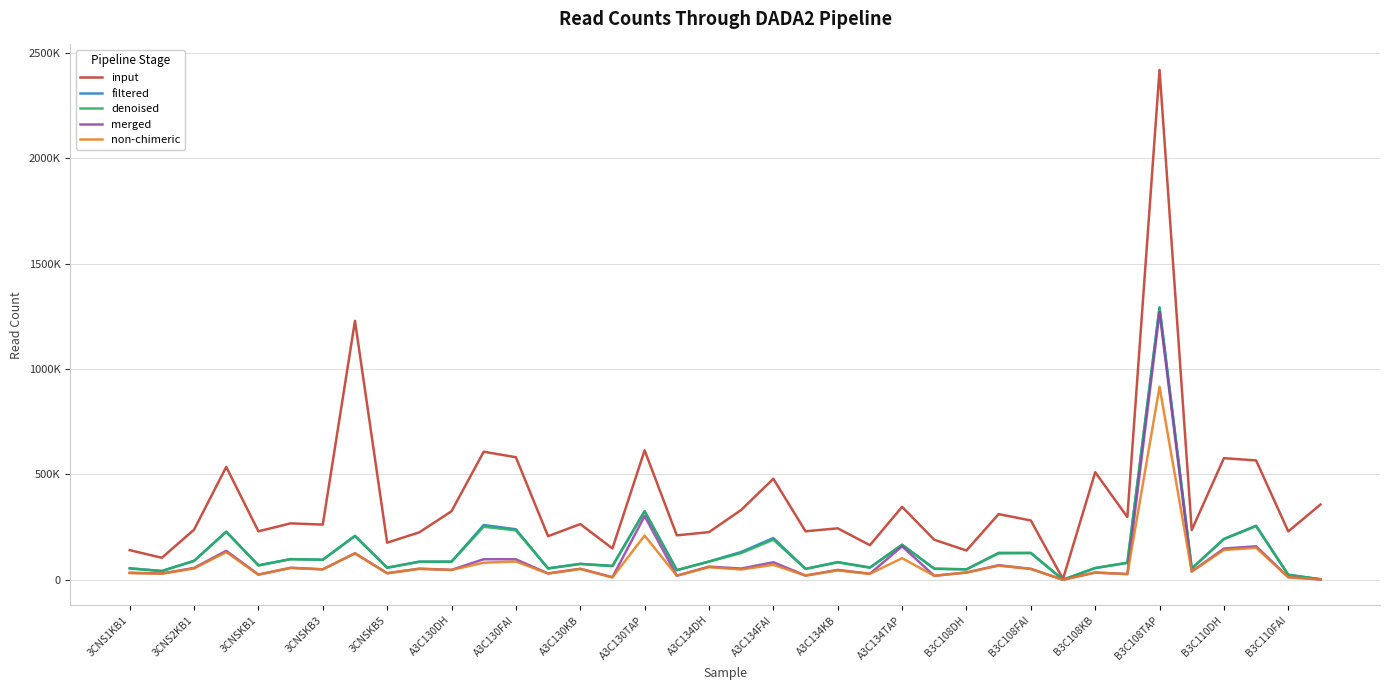

At which category is the sum across all series the highest?

B3C108TAP